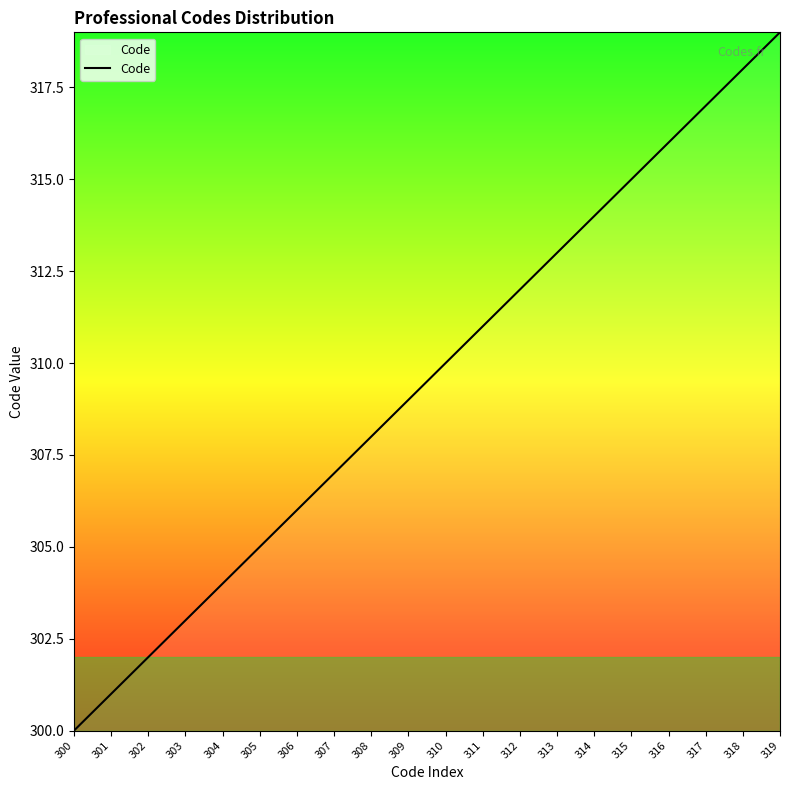

What is the change in value from 305 to 306?

+1